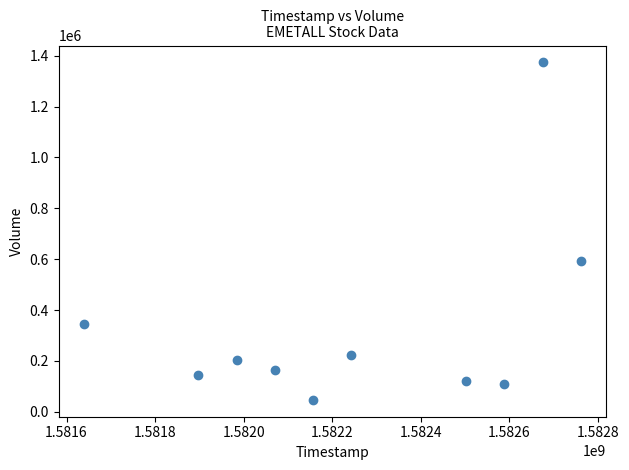

What is the range of Y values (max minus min)?

1326700